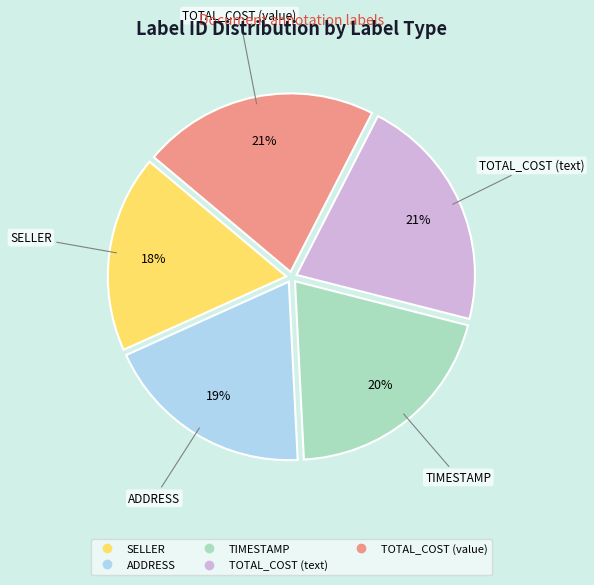

Count the number of slices in the pie.

5